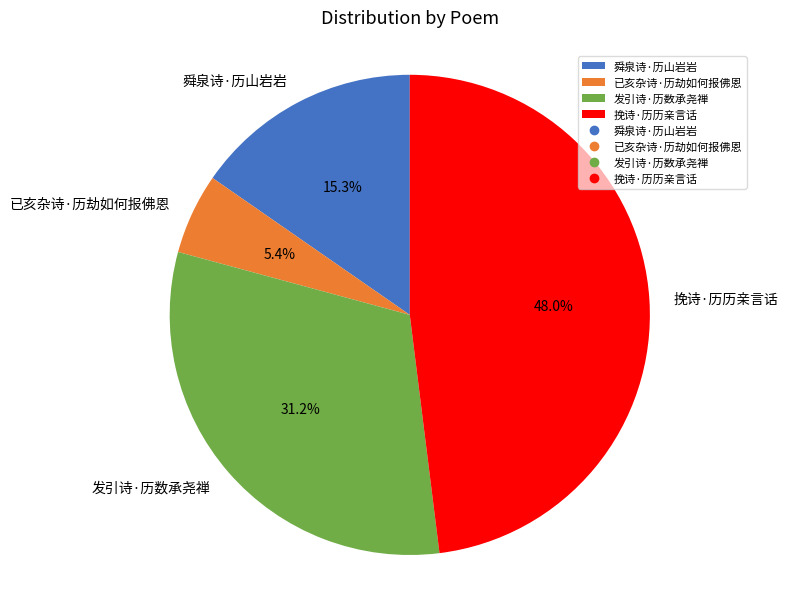

To the nearest percent, what is the average slice percentage?

25%